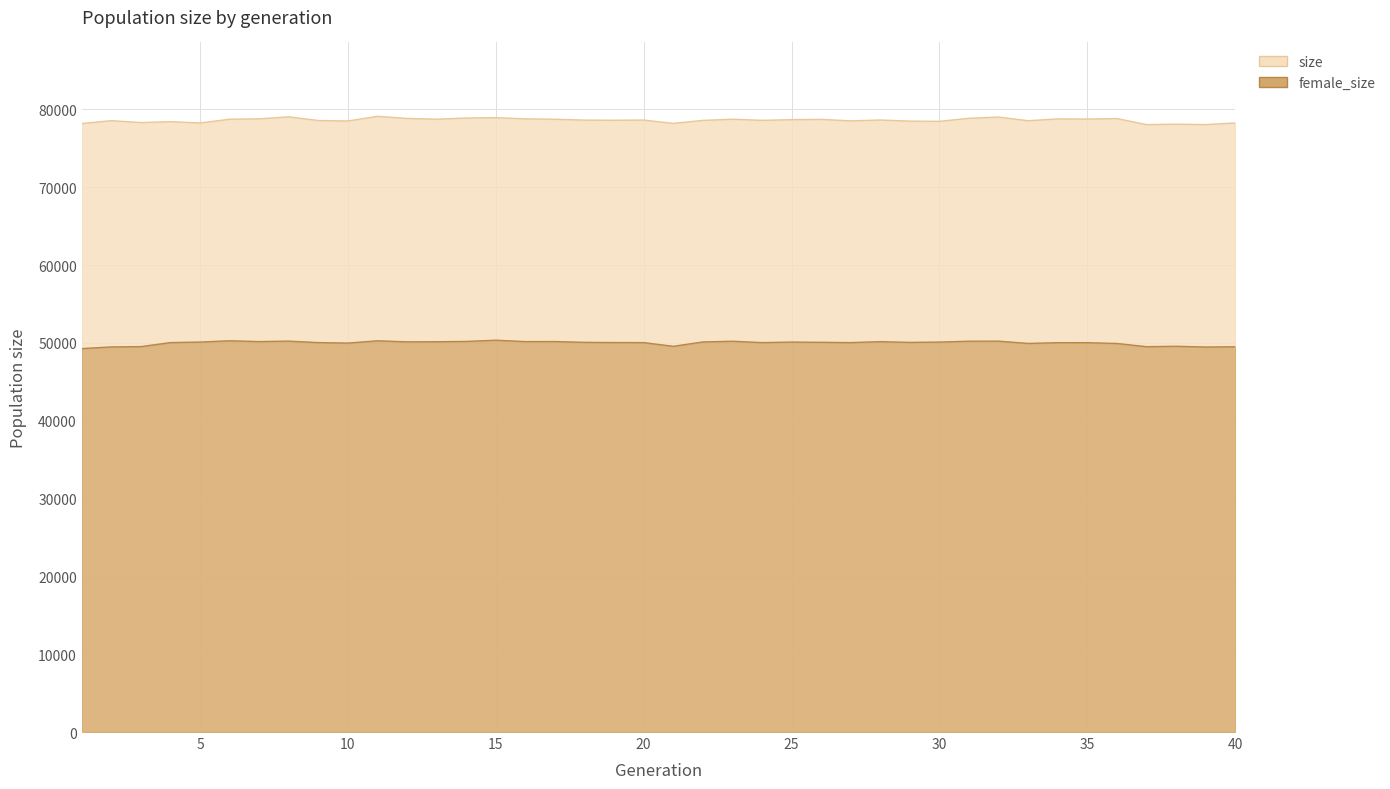

Which label corresponds to the largest value in the chart?

11